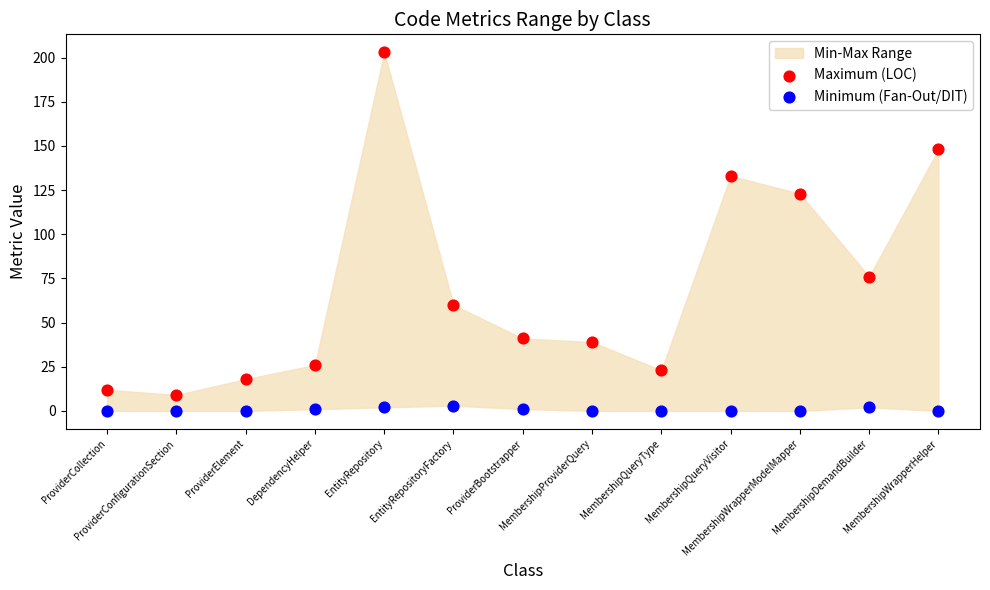

Which series has the widest spread of Y values?

Maximum (LOC)